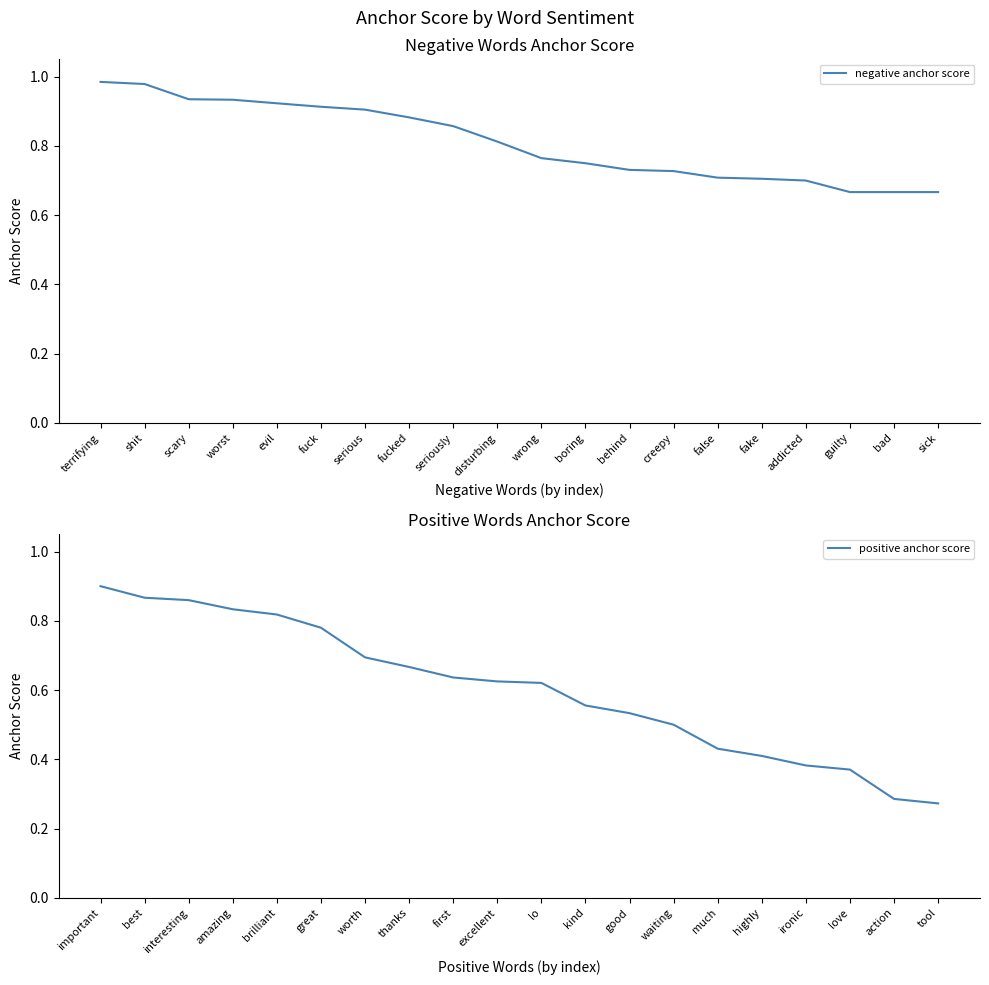

Between sick and worst, which is larger?

worst